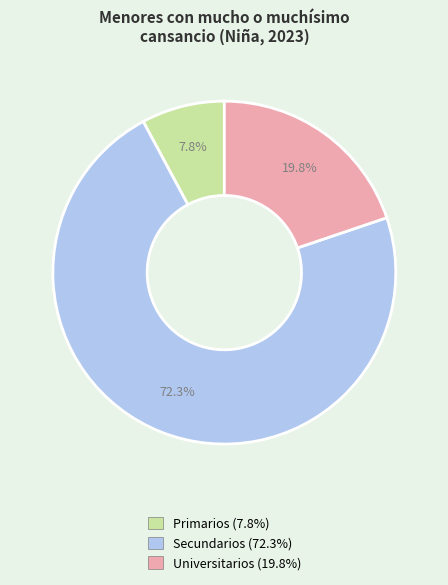

What is the majority slice?

Secundarios